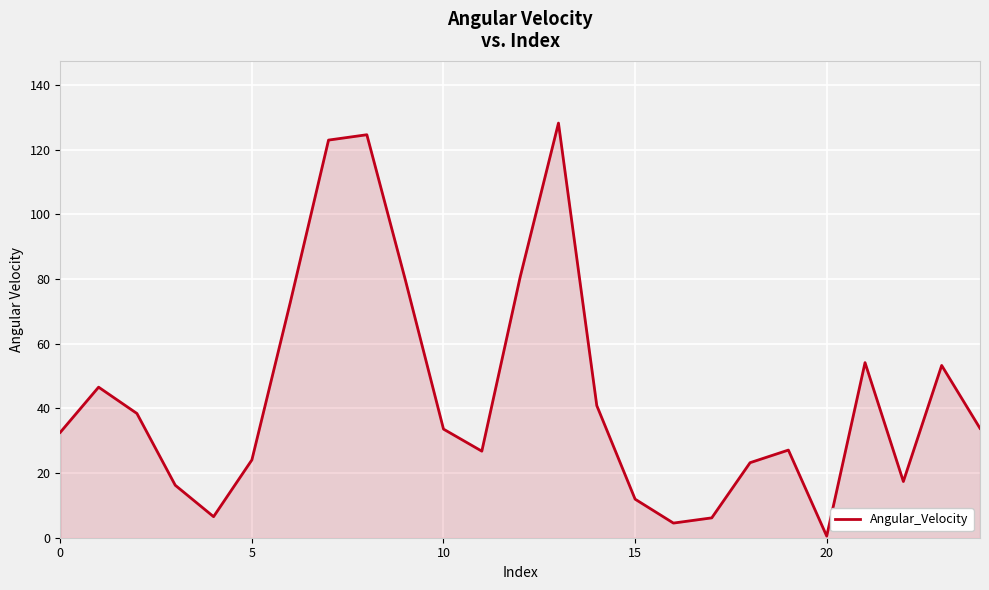

True or false: there are more than 2 points higher than both neighbors.

True